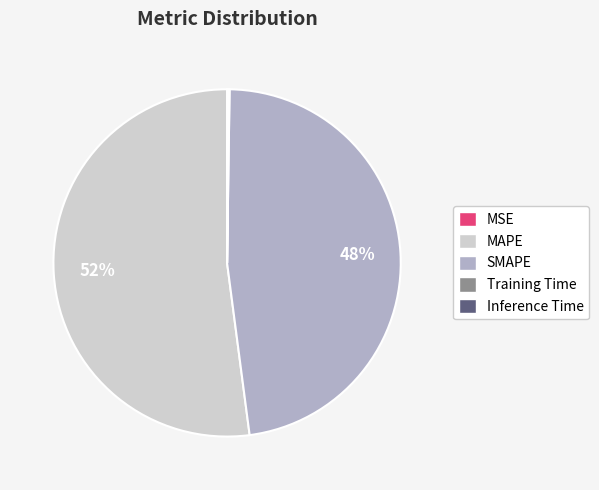

What is the largest slice in the pie chart?

MAPE